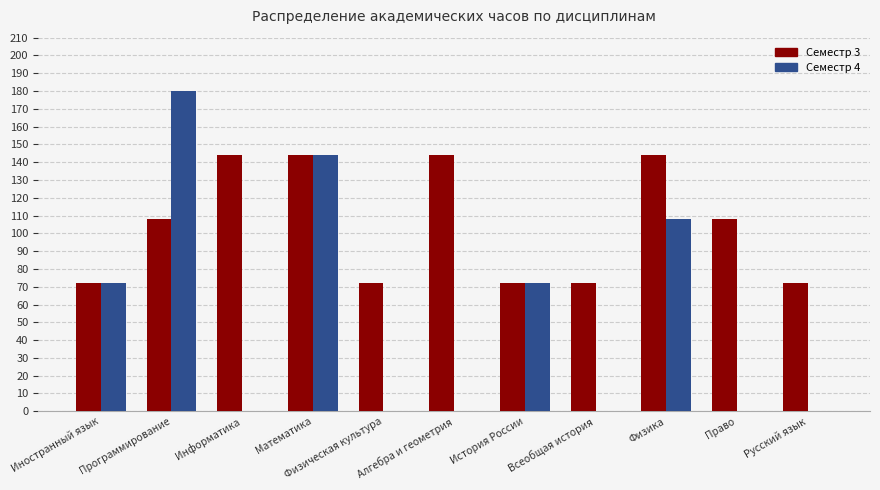

Which label corresponds to the largest value in the chart?

Программирование